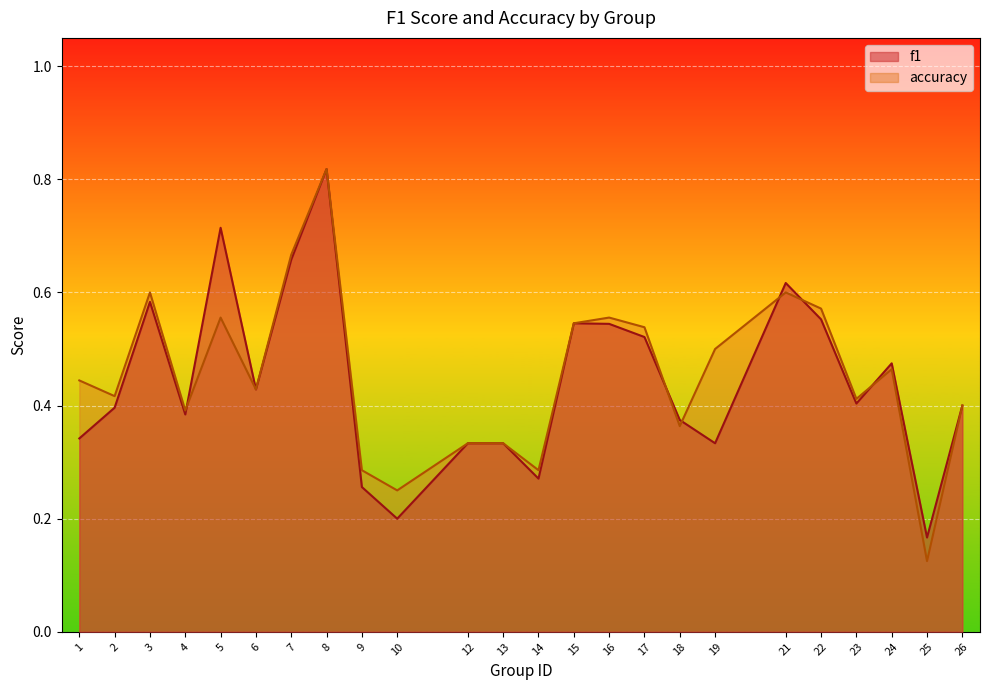

True or false: f1 and accuracy cross at least once.

True